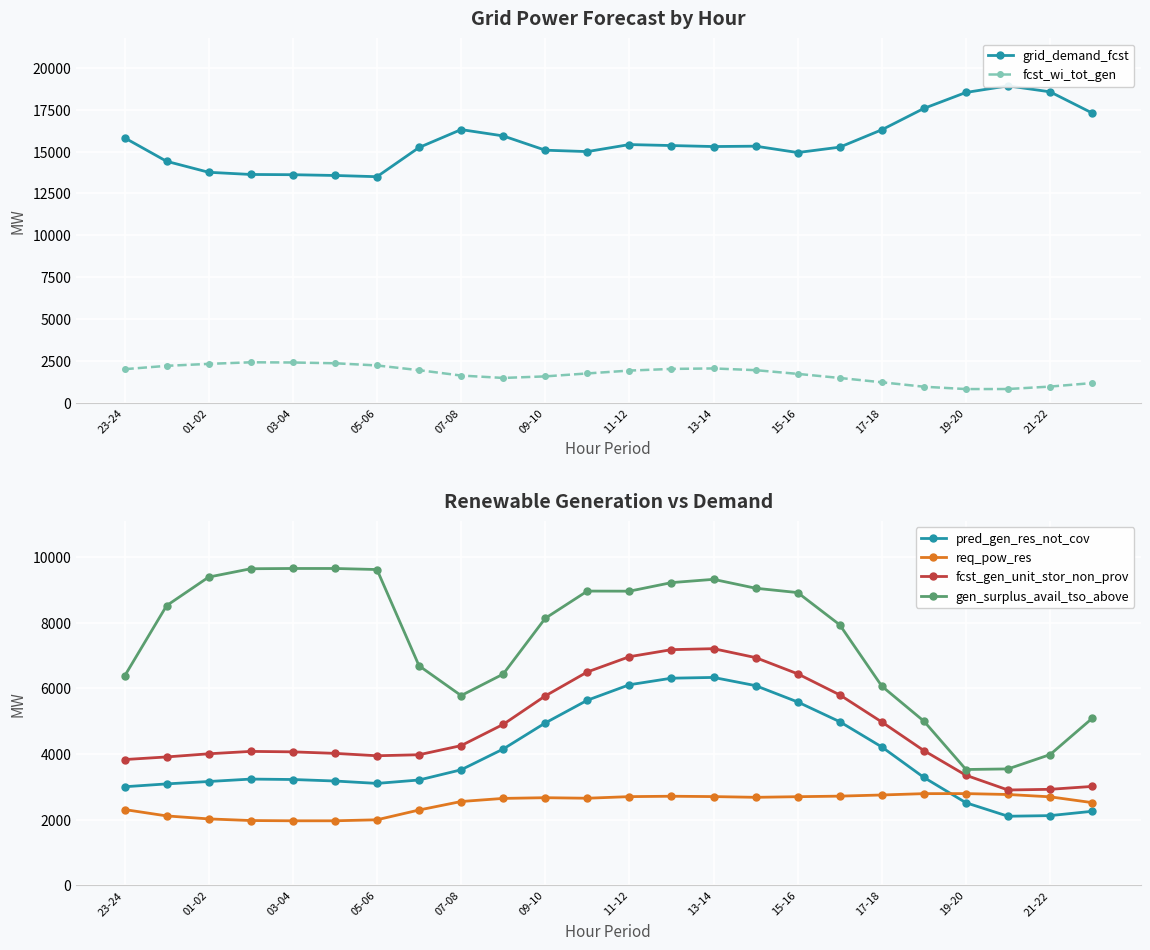

How many series are shown in this chart?

6